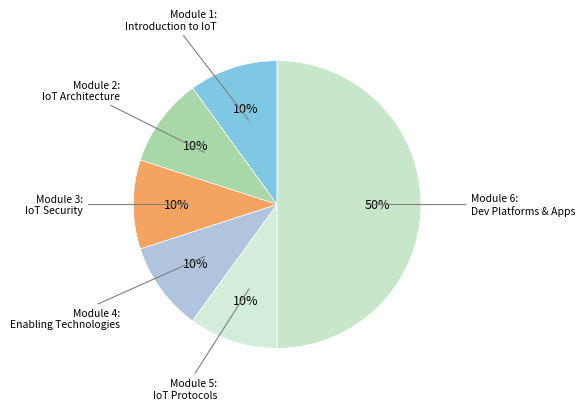

How many segments does this pie chart have?

6